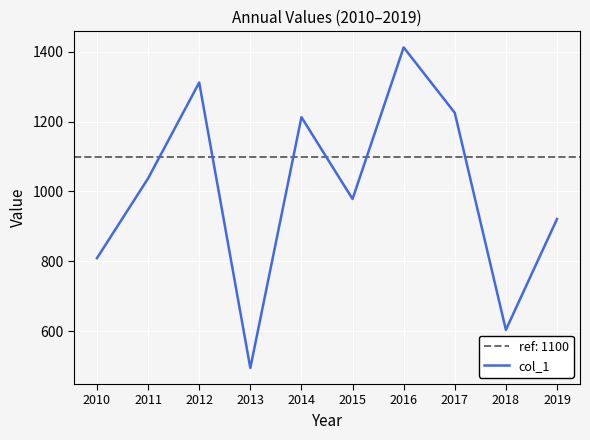

Does the chart display data point markers on the line(s)?

No